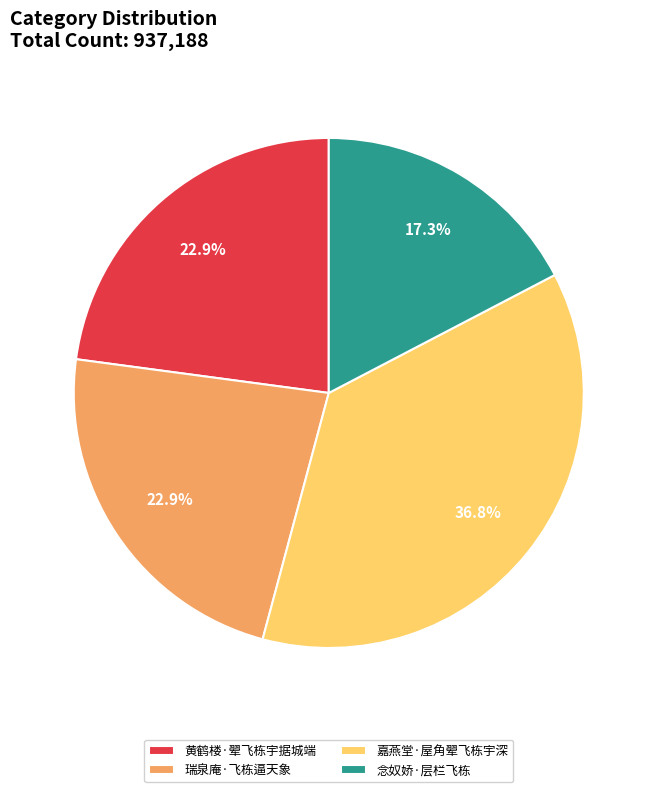

To the nearest percent, what is the combined percentage of 嘉燕堂·屋角翚飞栋宇深 and 黄鹤楼·翚飞栋宇据城端?

60%